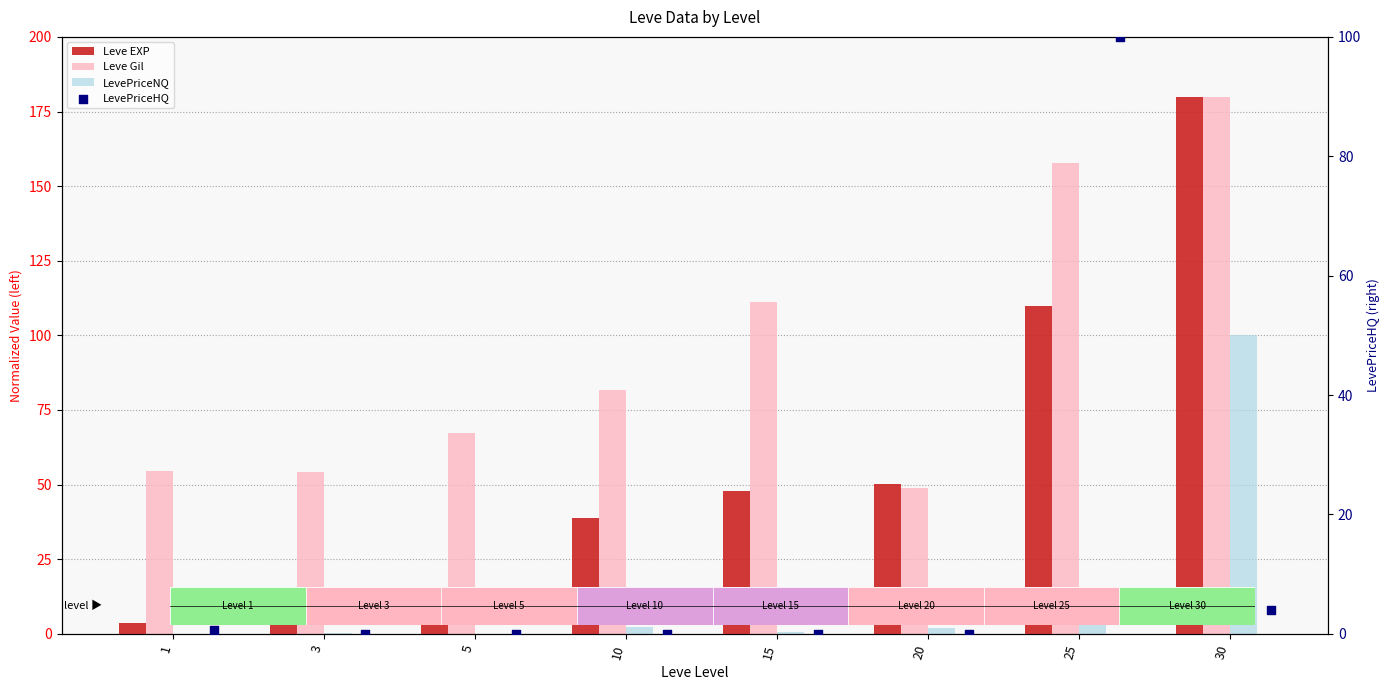

What is the total value across all series at 10?

123.0